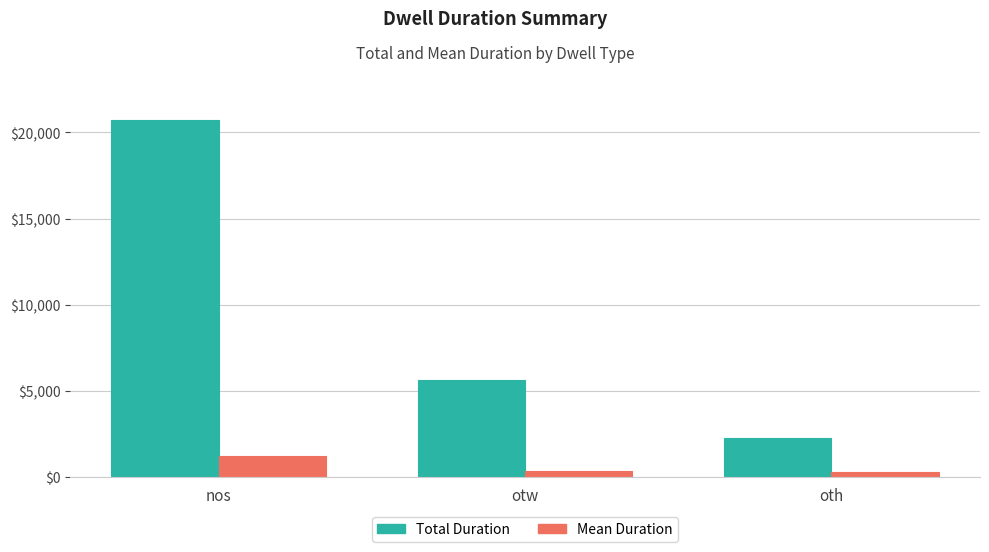

What position from the right is nos?

3